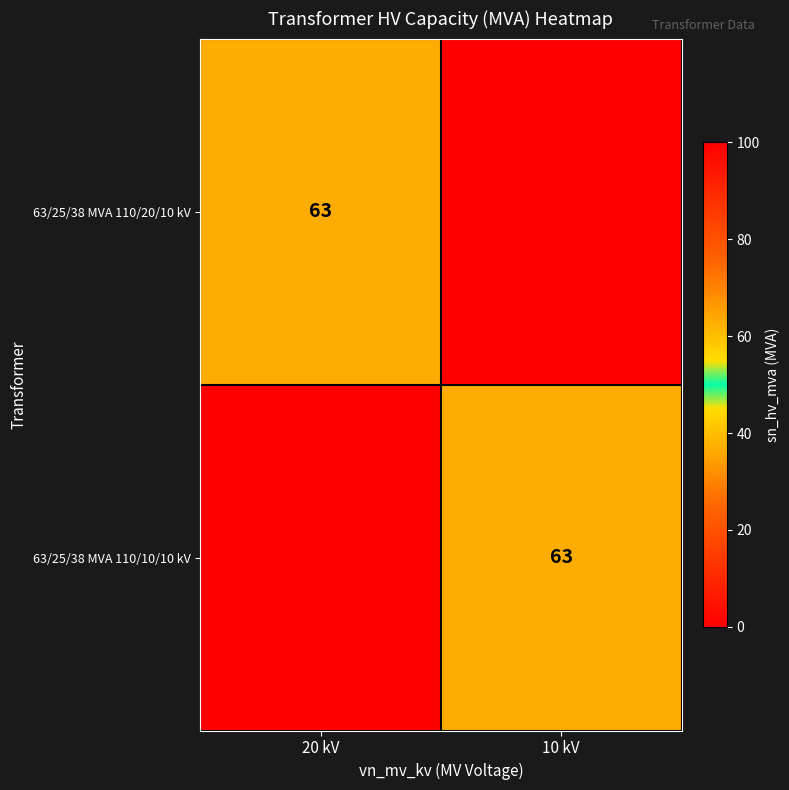

What is the spread (max minus min) of values at 20 kV?

63